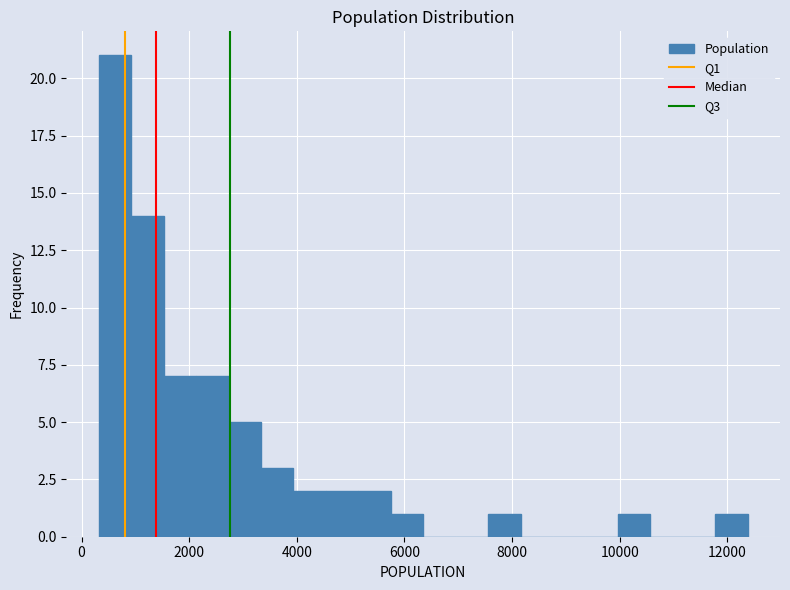

Around what value on the x-axis is the tallest bar? Give the approximate position of its centre, as read against the axis.

600